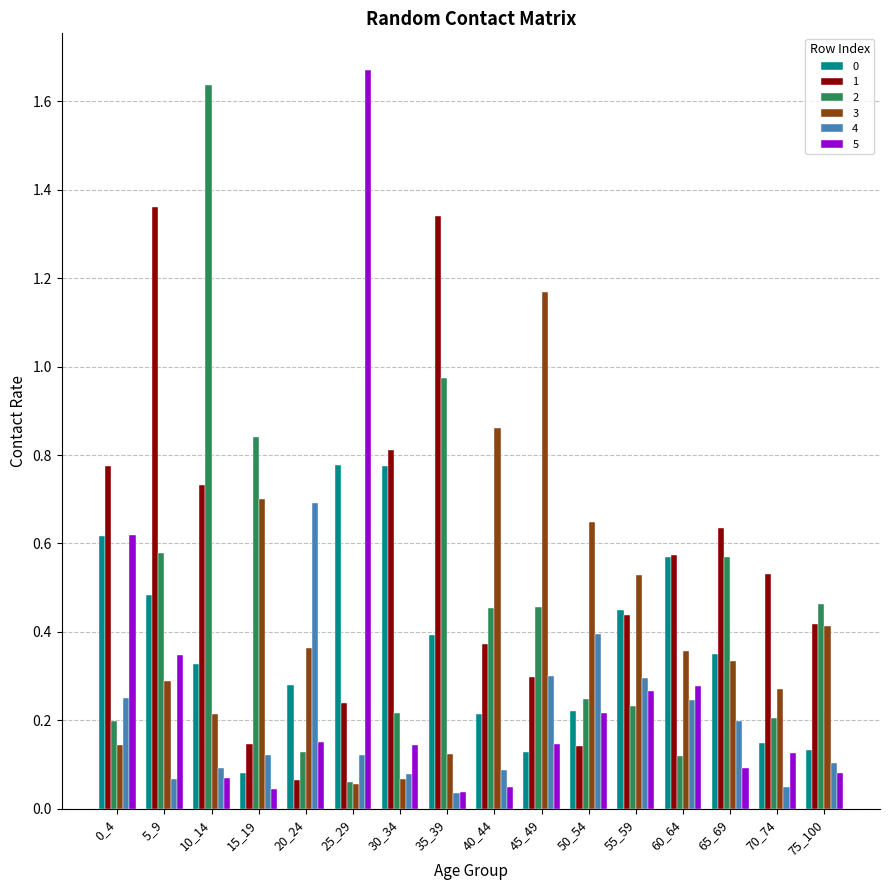

What is the sum of all 1 values?

8.9